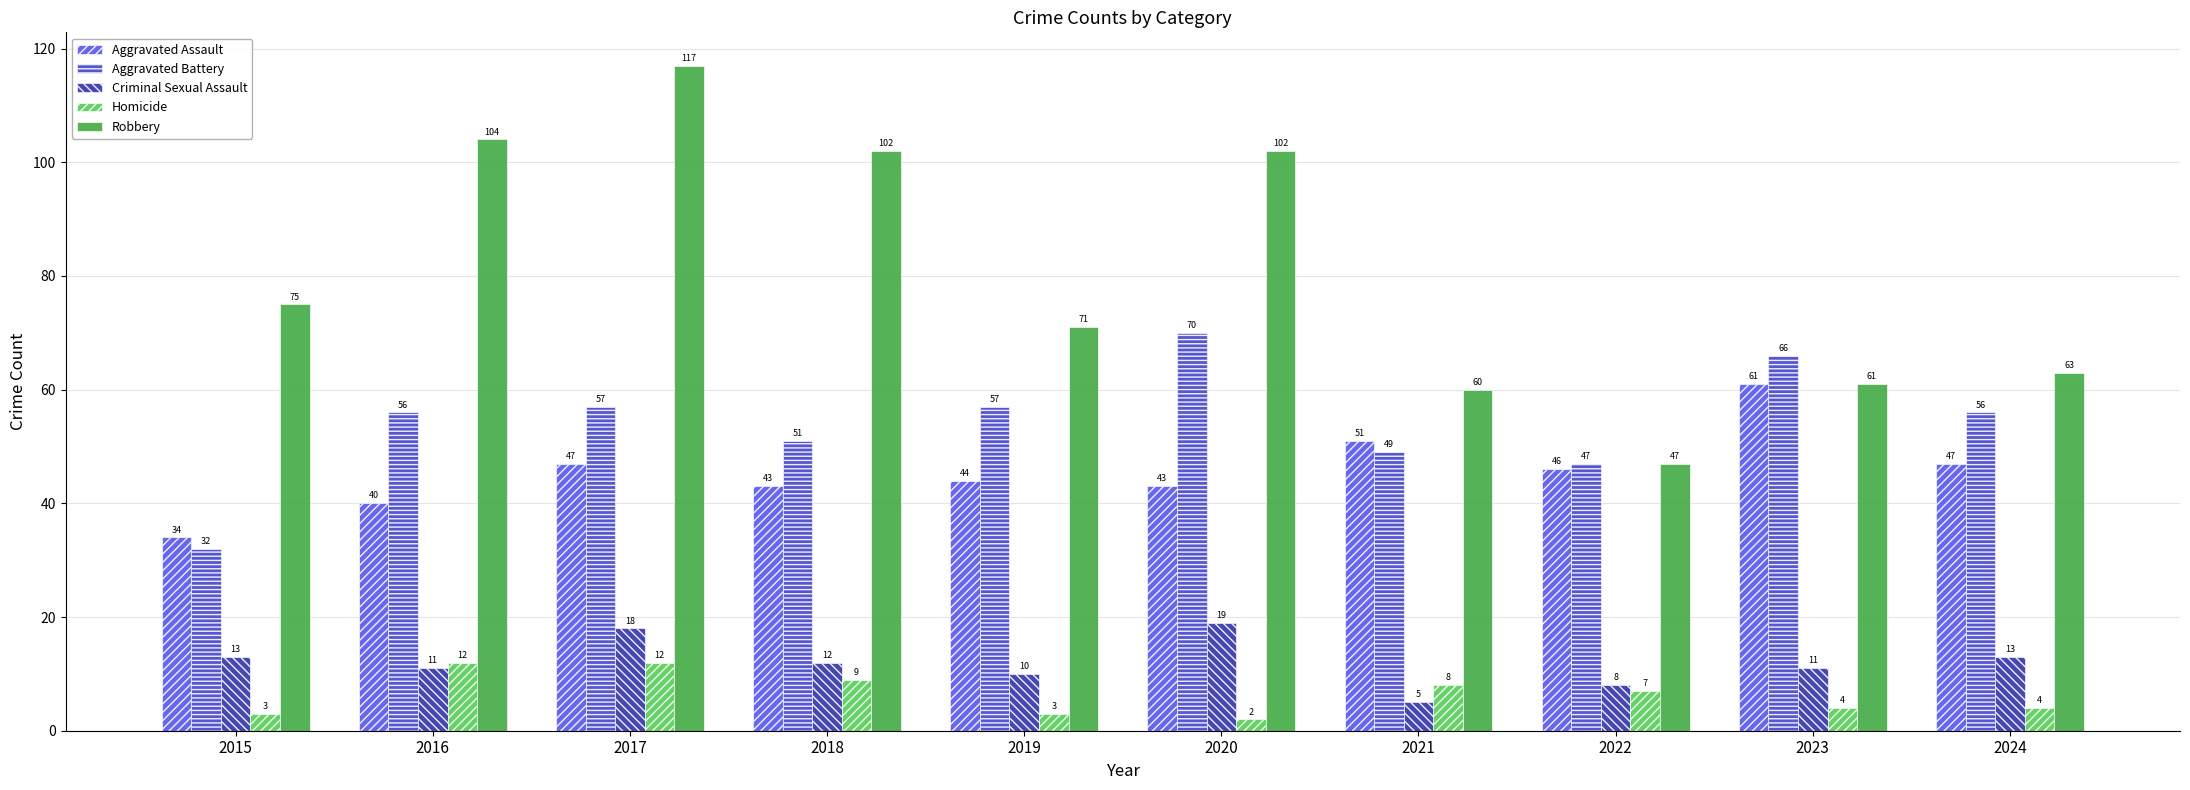

What is the spread (max minus min) of values at 2017?

105